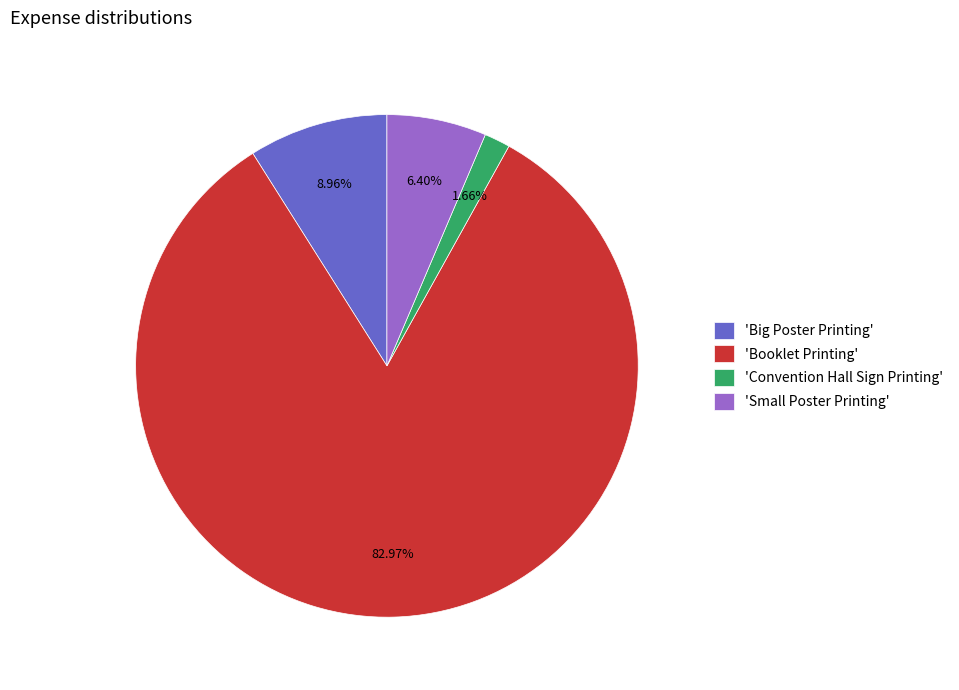

Do 'Convention Hall Sign Printing' and 'Small Poster Printing' together represent more than half of the pie?

No